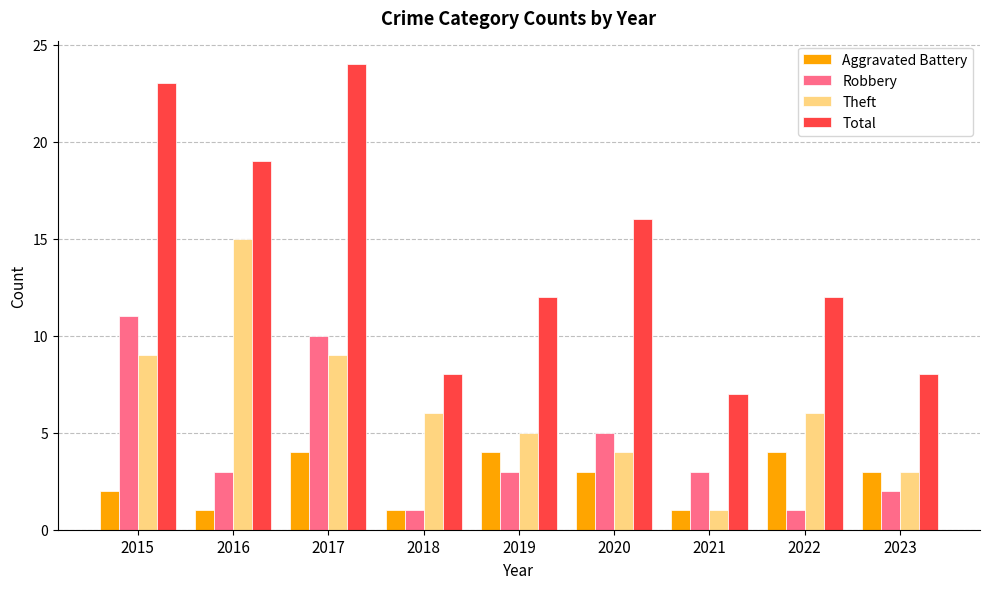

How many series are shown in this chart?

4